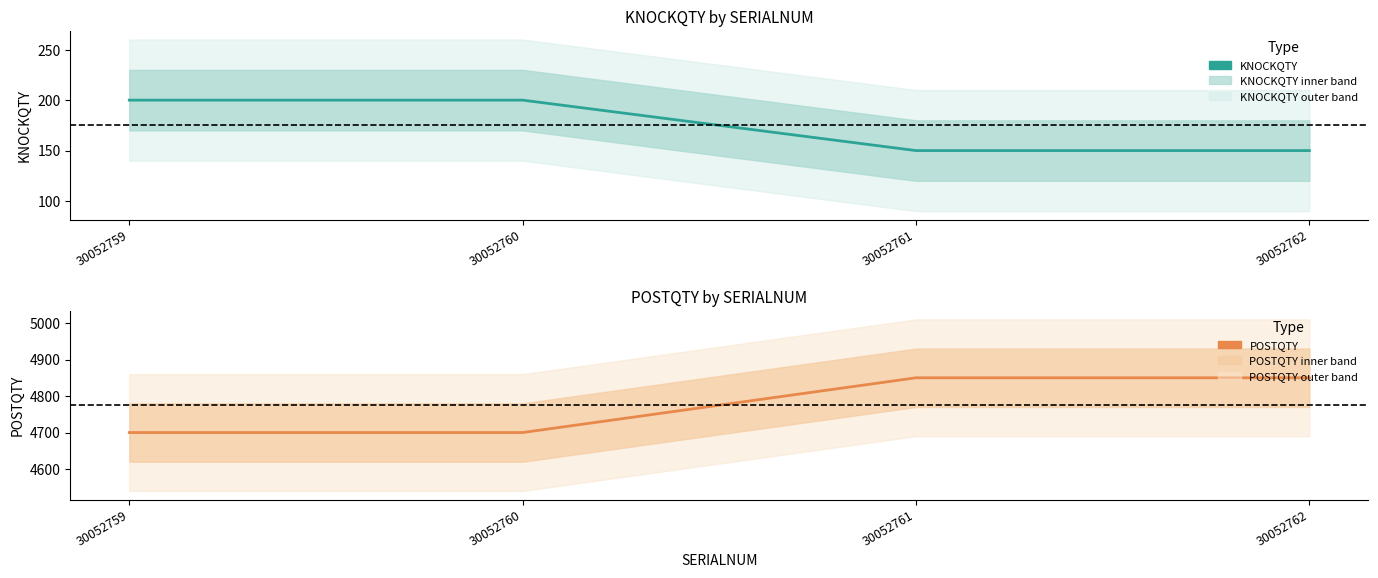

What is the approximate value of POSTQTY at 30052761?

4850